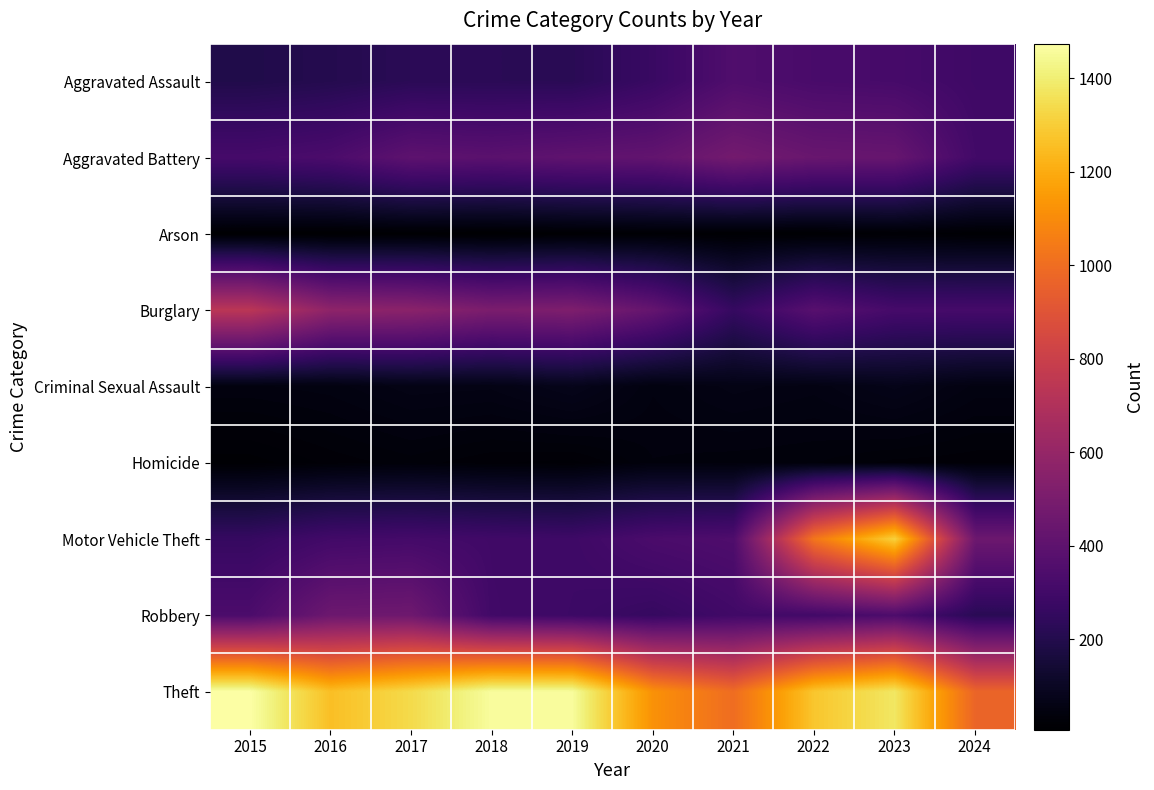

Reading right to left, extract all data points from this chart.

Aggravated Assault: 2024=292	2023=320	2022=327	2021=352	2020=273	2019=223	2018=225	2017=225	2016=206	2015=194
Aggravated Battery: 2024=305	2023=432	2022=439	2021=479	2020=416	2019=407	2018=389	2017=400	2016=336	2015=316
Arson: 2024=14	2023=19	2022=12	2021=12	2020=17	2019=12	2018=7	2017=10	2016=7	2015=9
Burglary: 2024=315	2023=317	2022=379	2021=261	2020=425	2019=517	2018=506	2017=562	2016=576	2015=738
Criminal Sexual Assault: 2024=51	2023=72	2022=55	2021=61	2020=48	2019=77	2018=60	2017=62	2016=50	2015=46
Homicide: 2024=26	2023=28	2022=36	2021=38	2020=41	2019=22	2018=25	2017=33	2016=26	2015=15
Motor Vehicle Theft: 2024=454	2023=1311	2022=1031	2021=348	2020=333	2019=290	2018=298	2017=312	2016=304	2015=263
Robbery: 2024=222	2023=341	2022=304	2021=300	2020=263	2019=287	2018=301	2017=460	2016=454	2015=337
Theft: 2024=969	2023=1378	2022=1279	2021=998	2020=1120	2019=1459	2018=1461	2017=1339	2016=1259	2015=1474